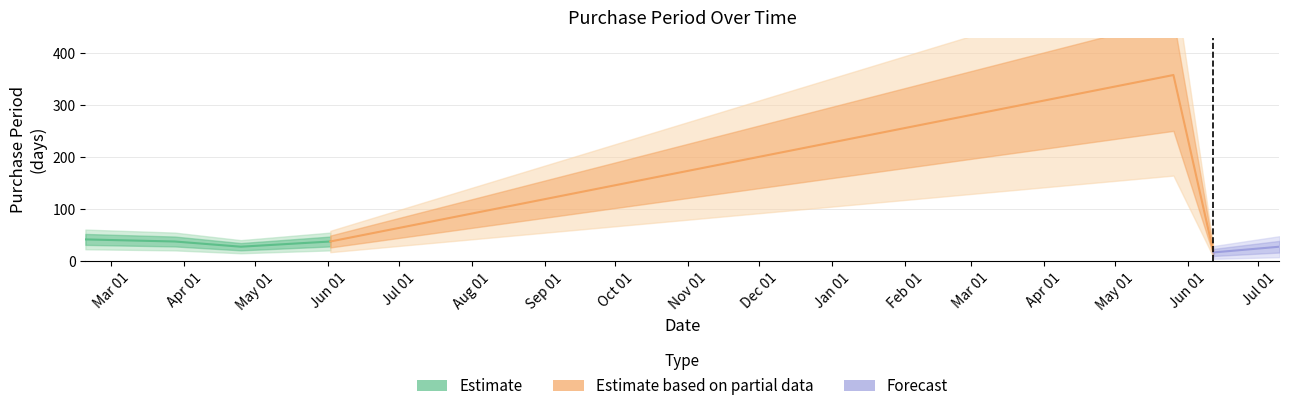

Reading left to right, extract all data points from this chart.

42	38	28	38	358	17	28